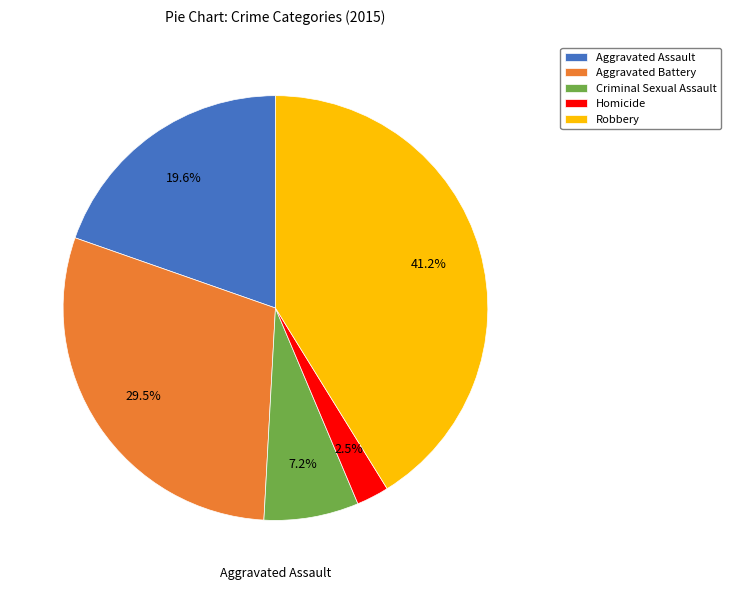

Which has a higher value, Robbery or Aggravated Assault?

Robbery